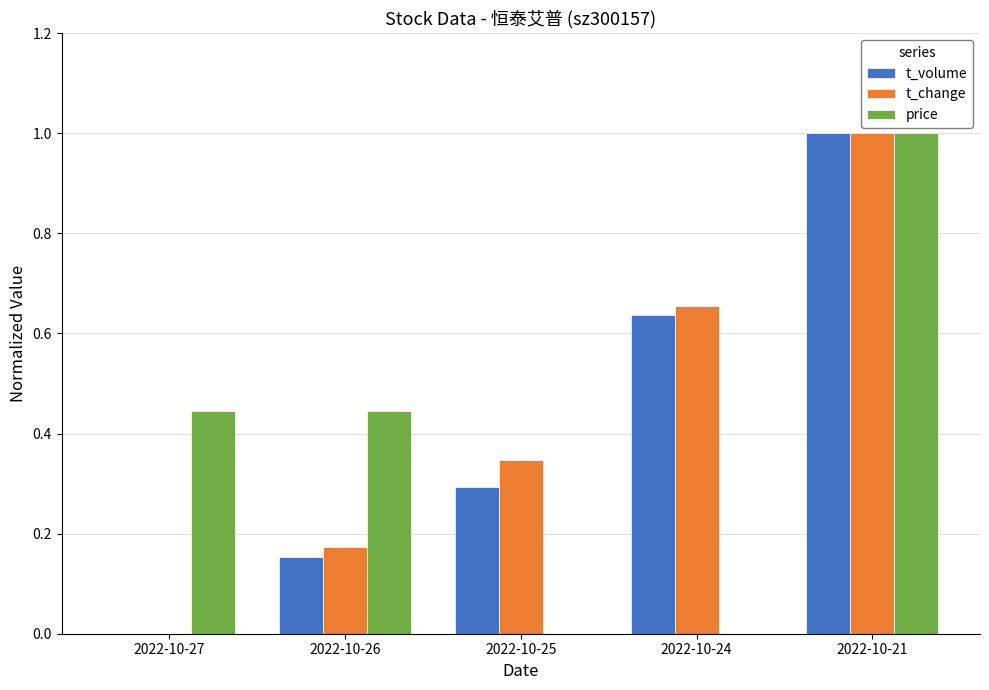

Between 2022-10-24 and 2022-10-21, which series saw the biggest shift?

price